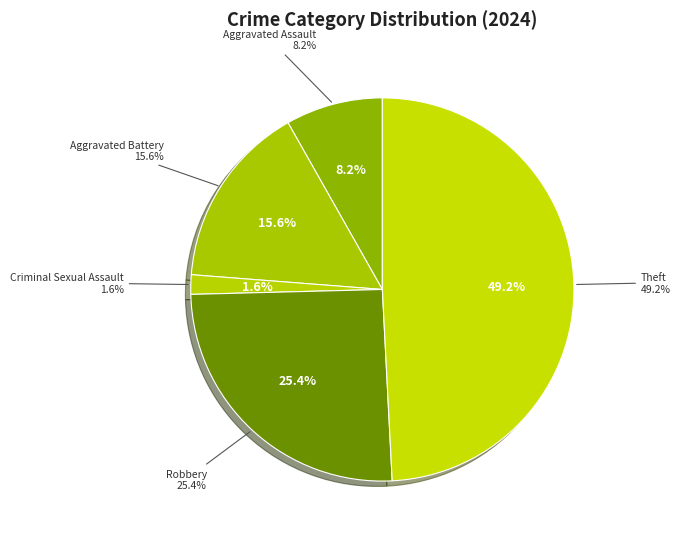

Which slice is the smallest?

Criminal Sexual Assault